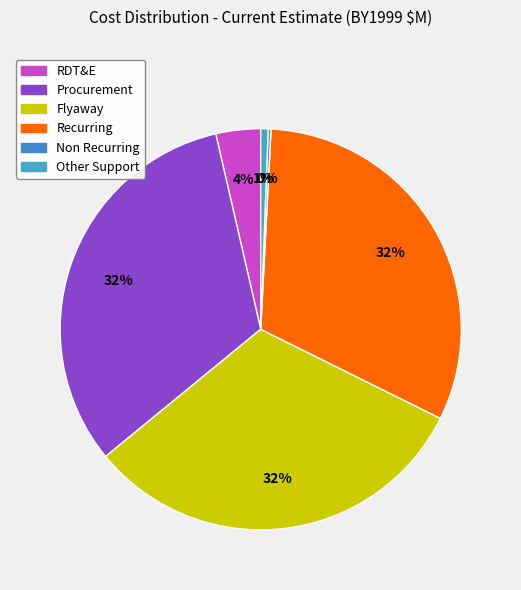

Count the number of slices in the pie.

6